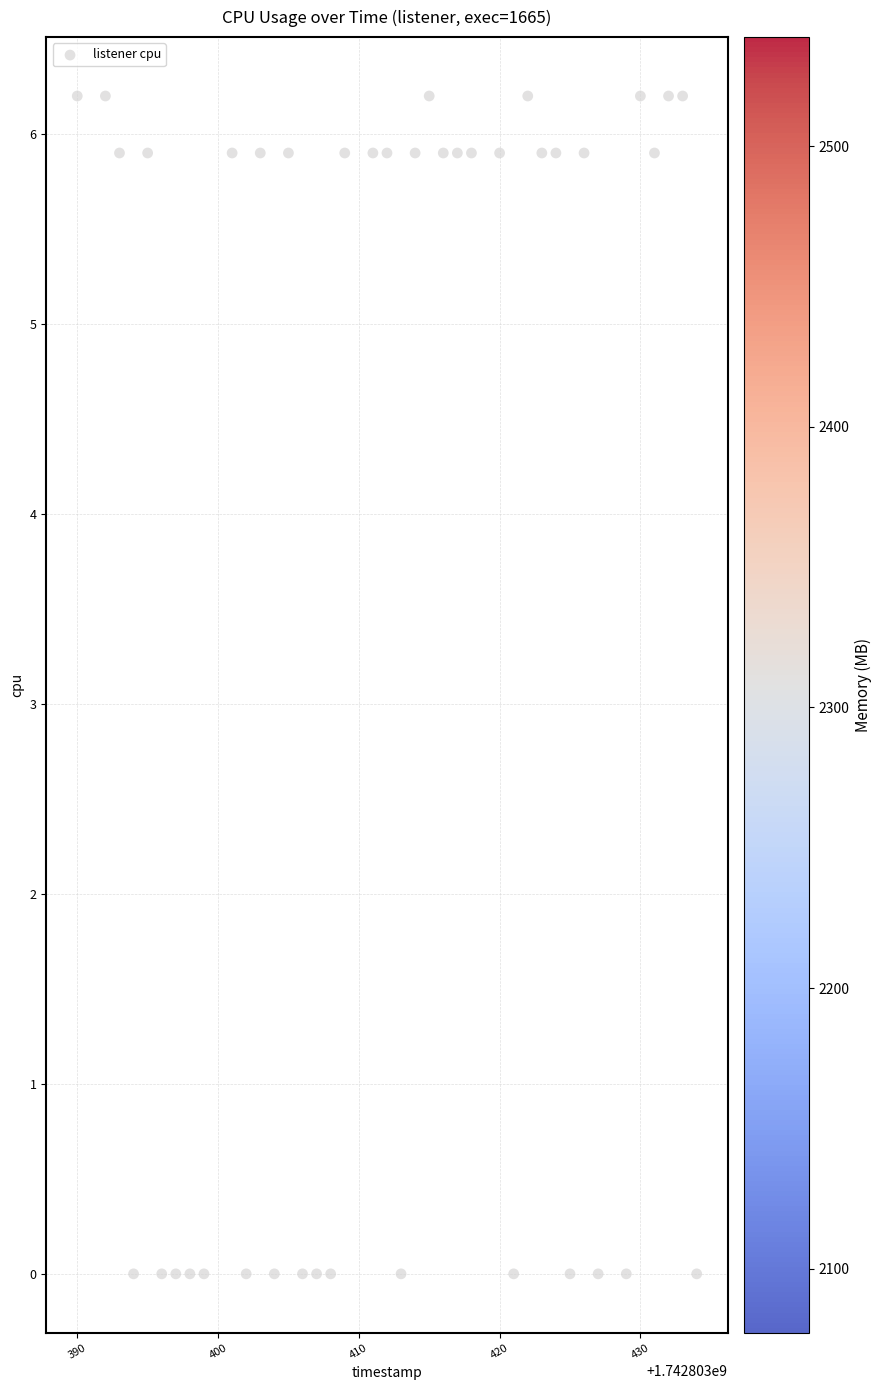

What is the range of X values (max minus min)?

44.0